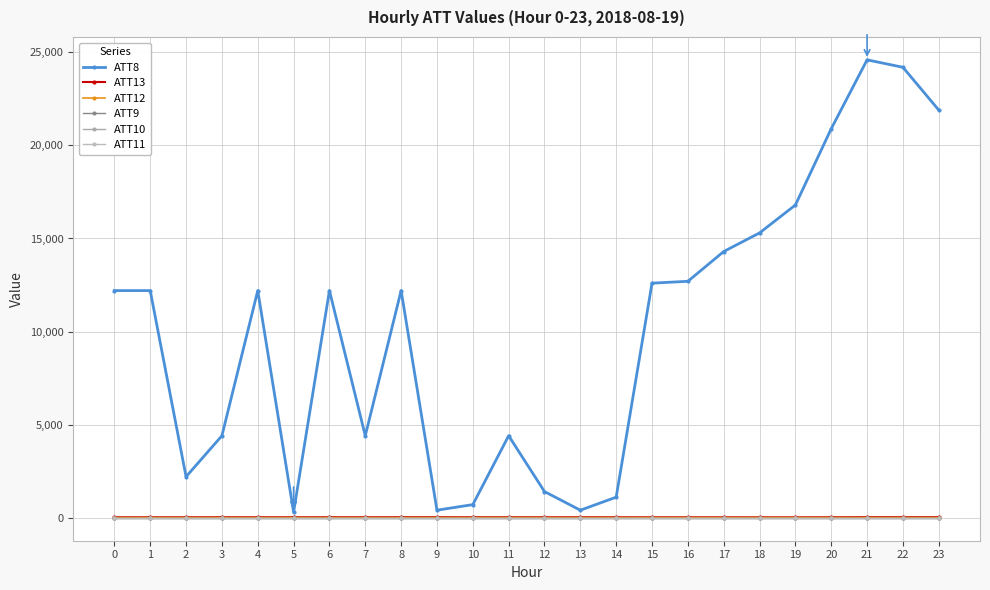

What is the value of the ATT11 point at the 24th from the left?

-10.0